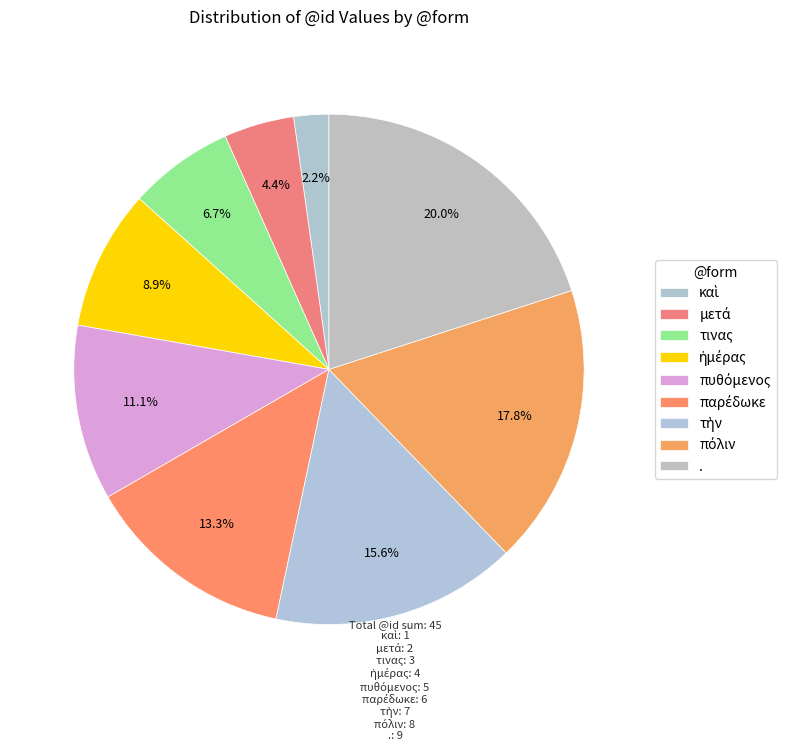

How many slices are in this pie chart?

9